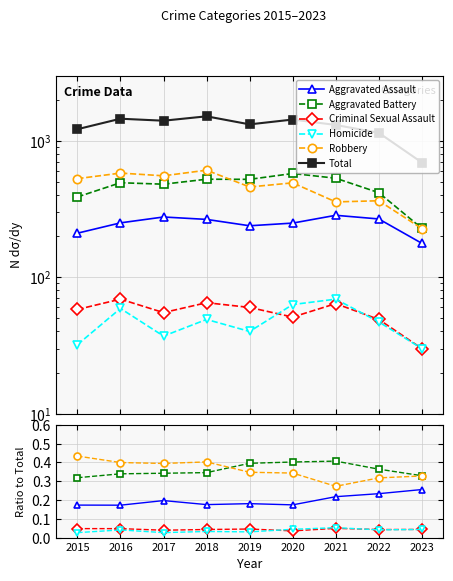

What value does the Total series have at 2017?

1401.0